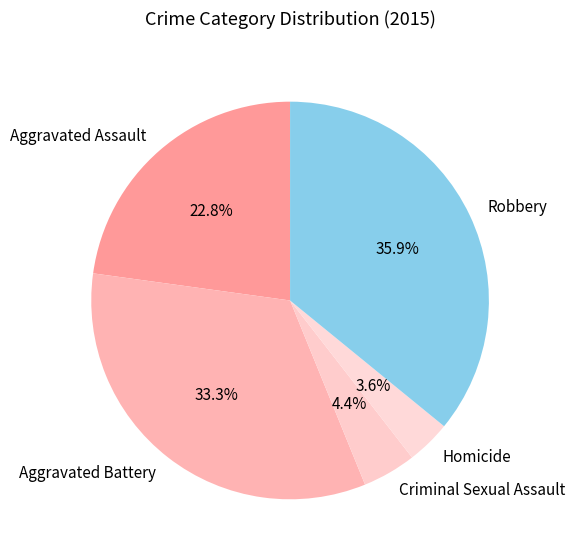

To the nearest percent, what is the difference between the largest and smallest slice percentages?

32%